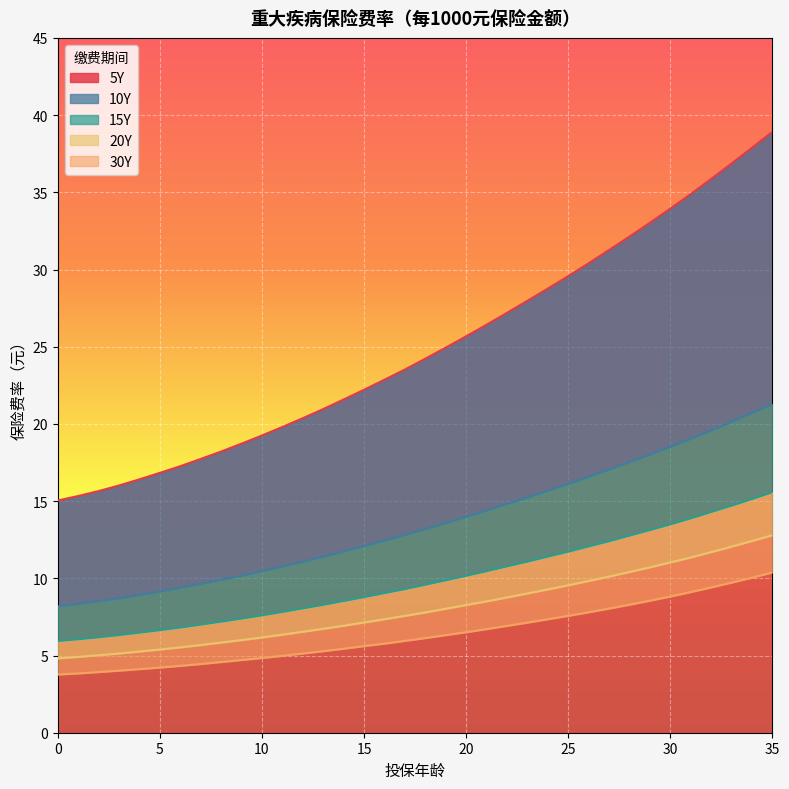

At which label is 10Y closest to 14?

20